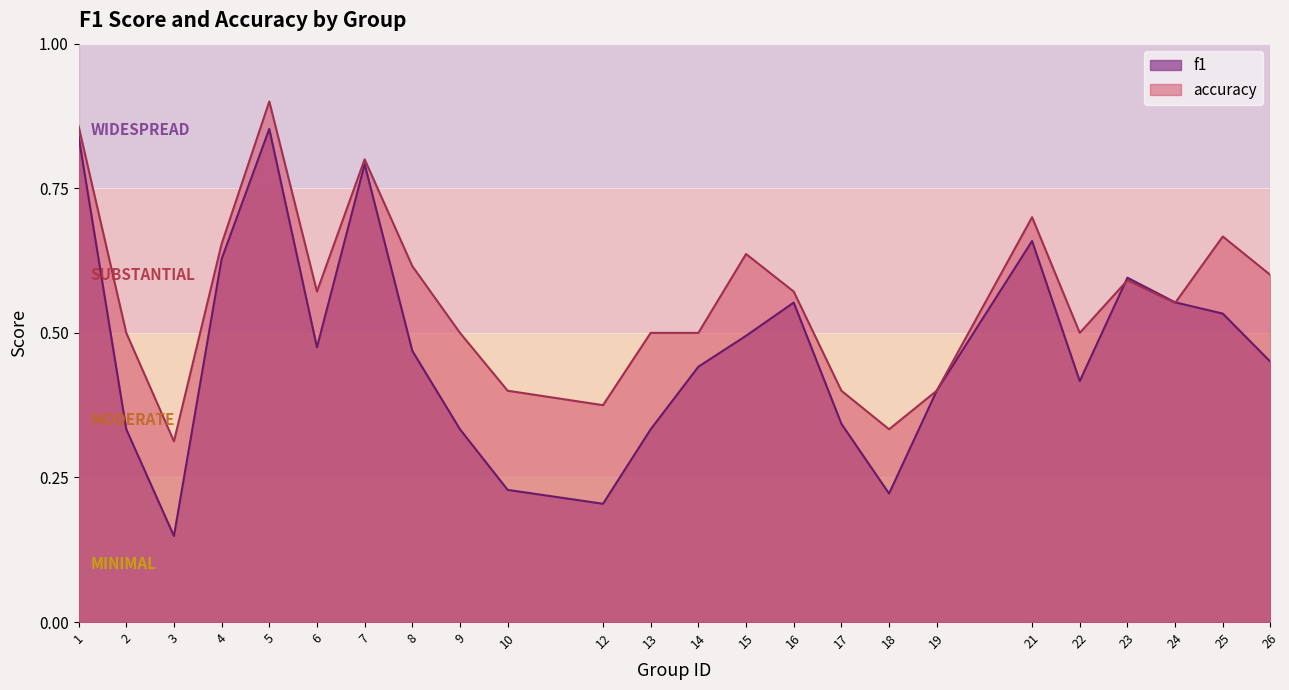

What is the sum of all f1 values?

11.3